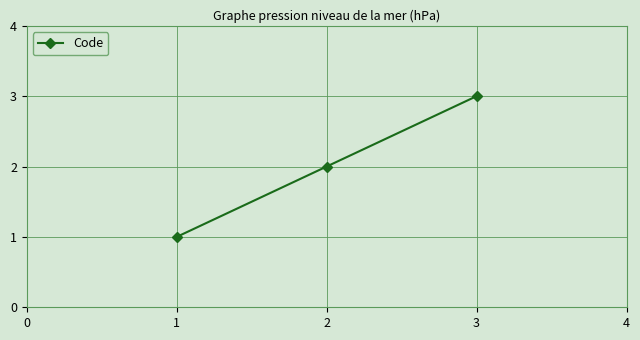

What is the minimum value shown in the chart?

1